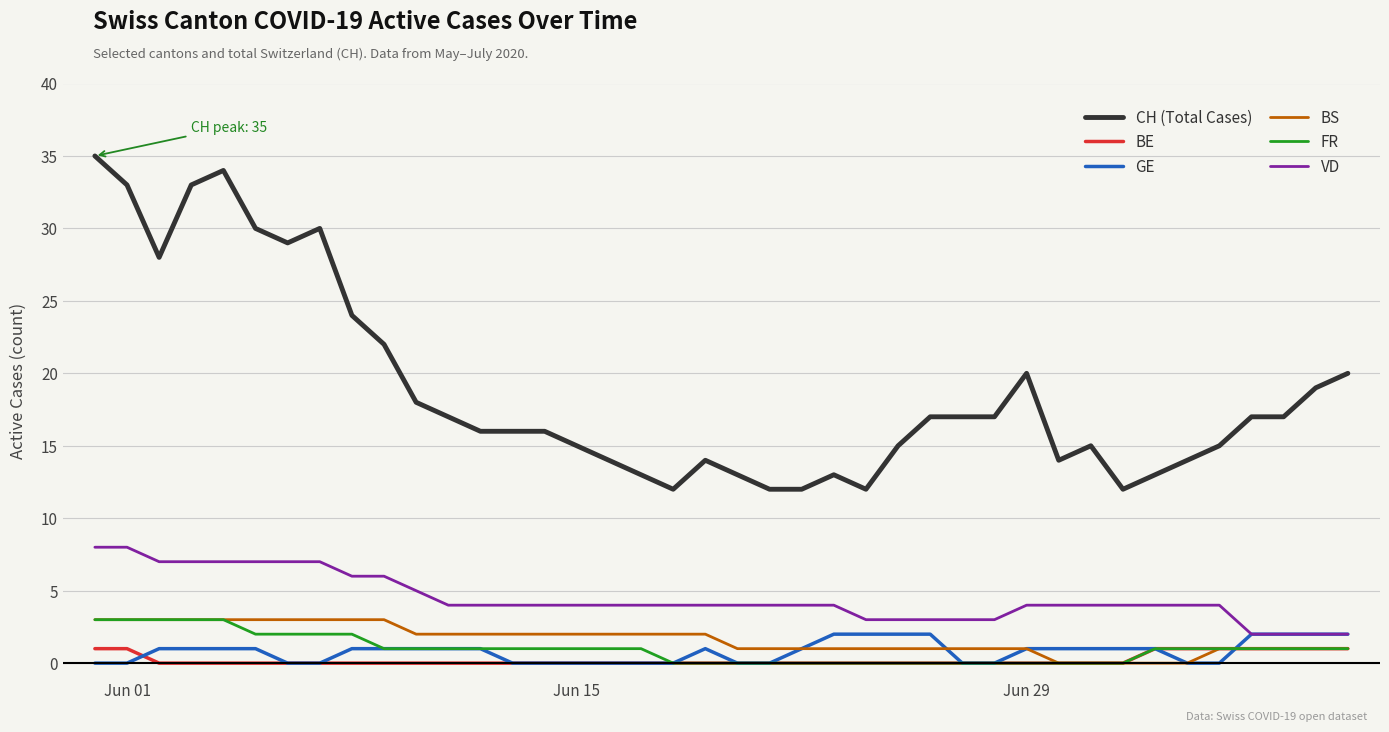

Which series has the largest total across all categories?

CH (Total Cases)